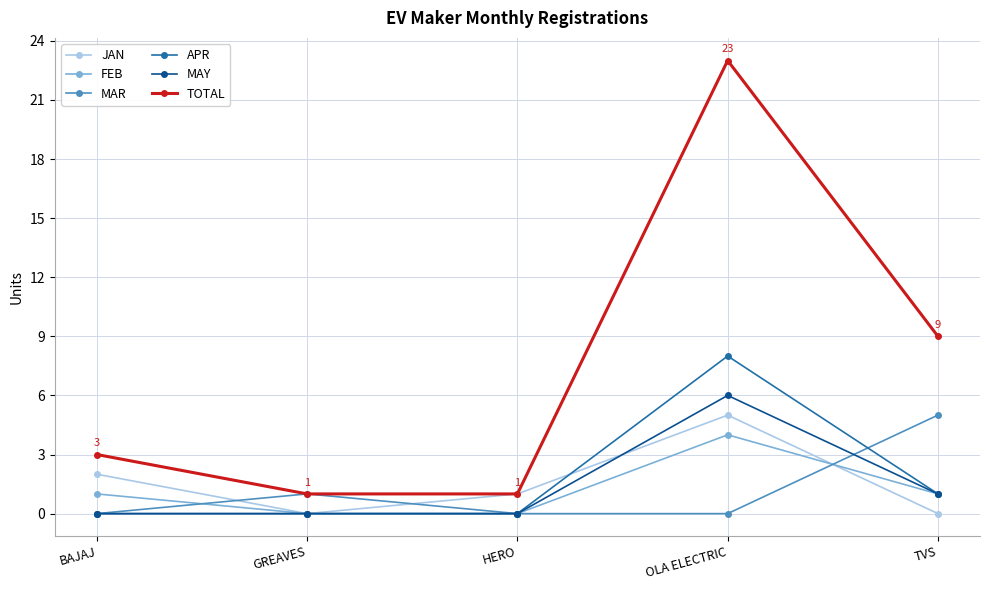

How many data points in TOTAL are less than 3?

2